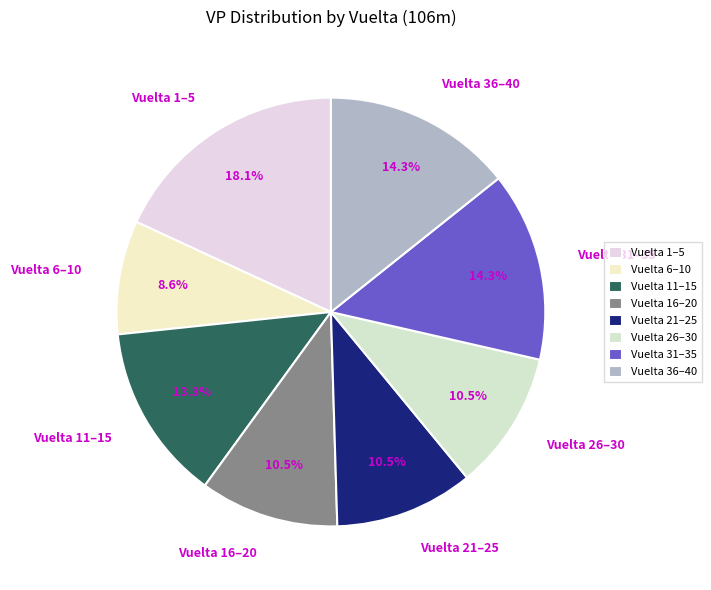

Is there any slice that represents more than half of the pie?

No